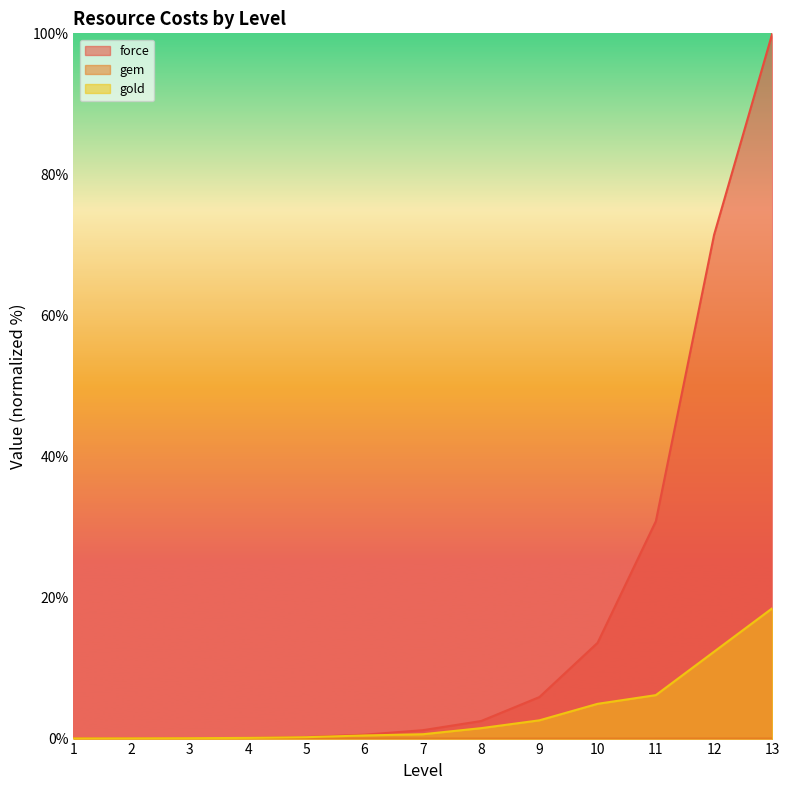

Is the value of force at 10 greater than the value of gem at 12?

Yes